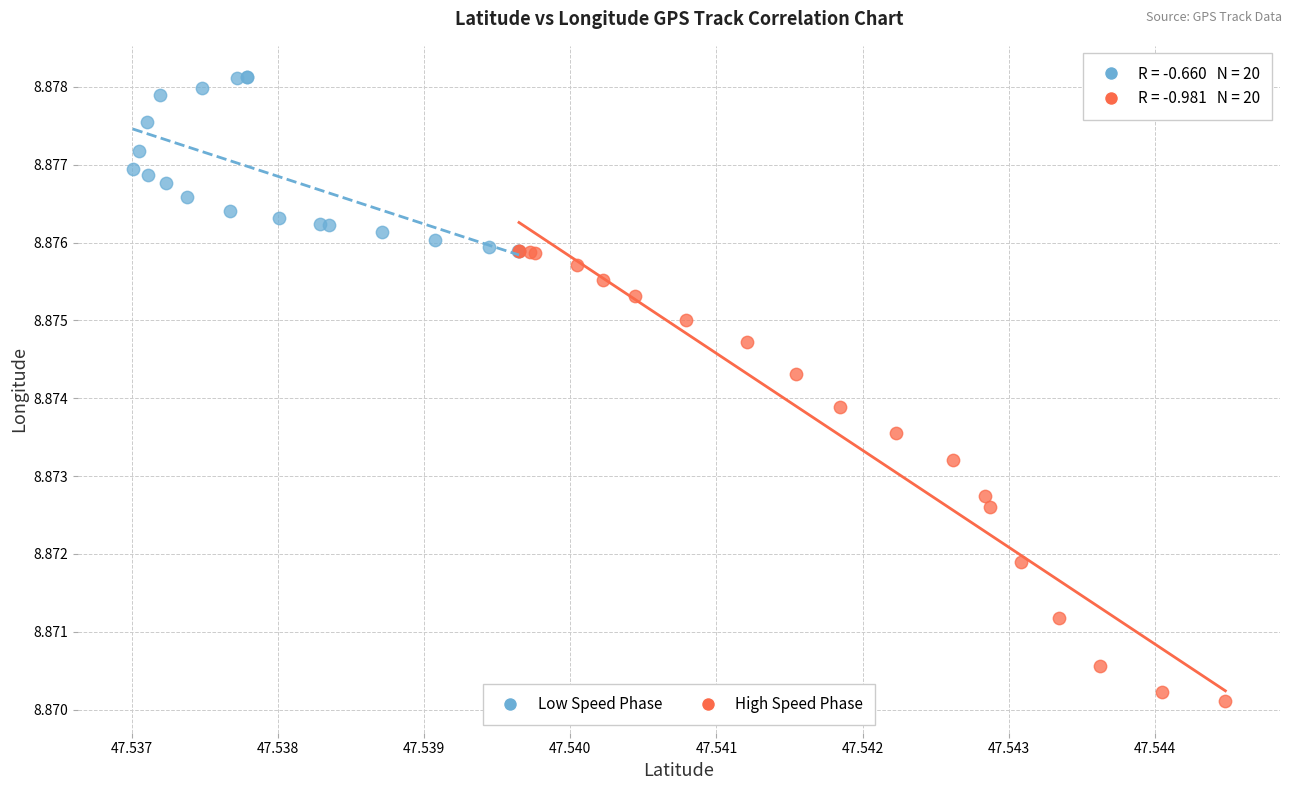

Which series has the largest Y range (max minus min)?

High Speed Phase